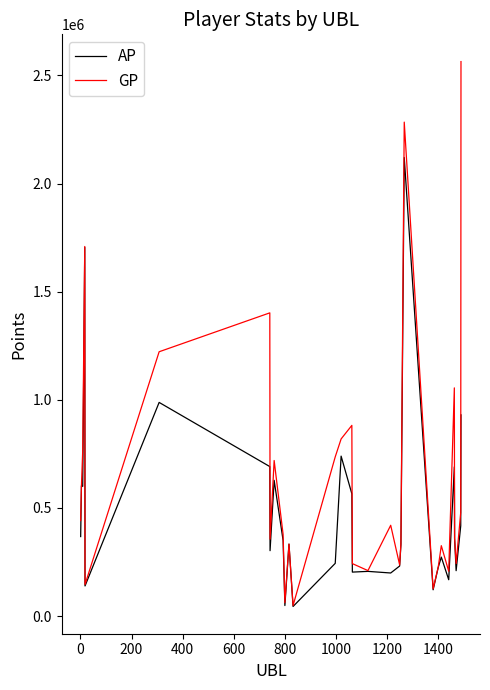

Which series has the largest total across all categories?

GP